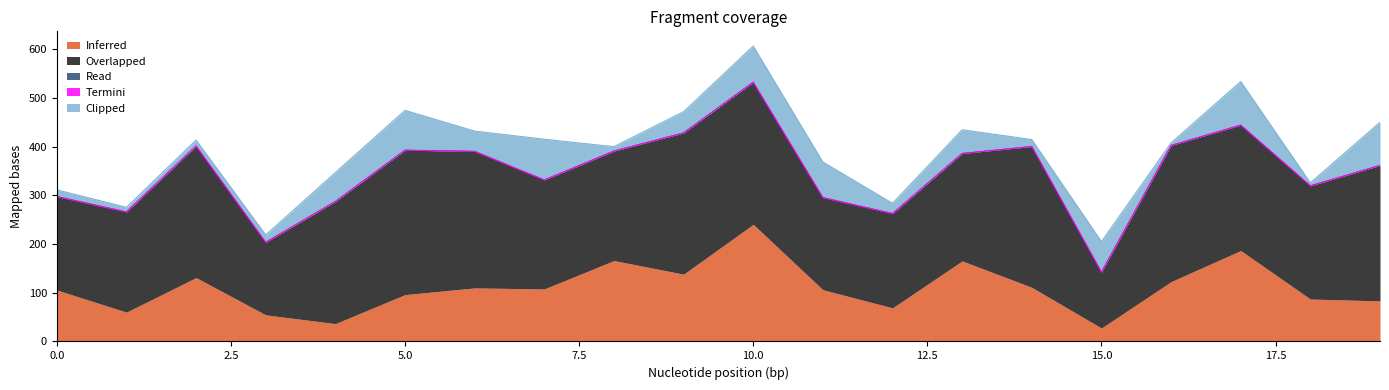

True or false: Clipped and Overlapped cross at least once.

False